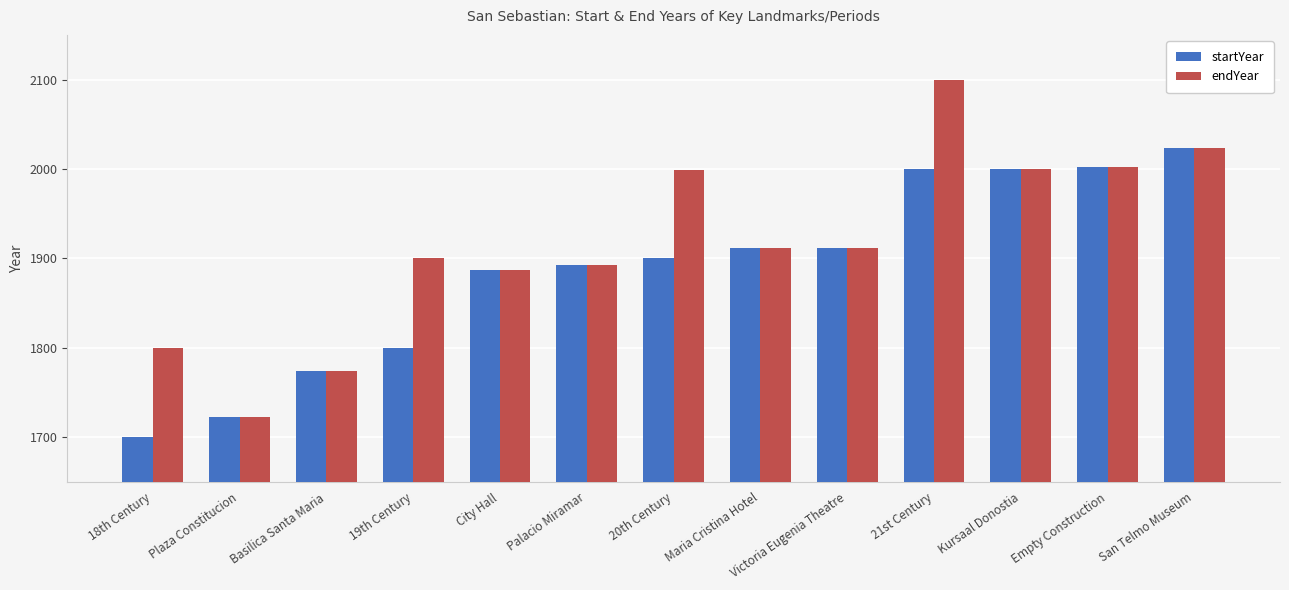

What is the greatest value displayed?

2100